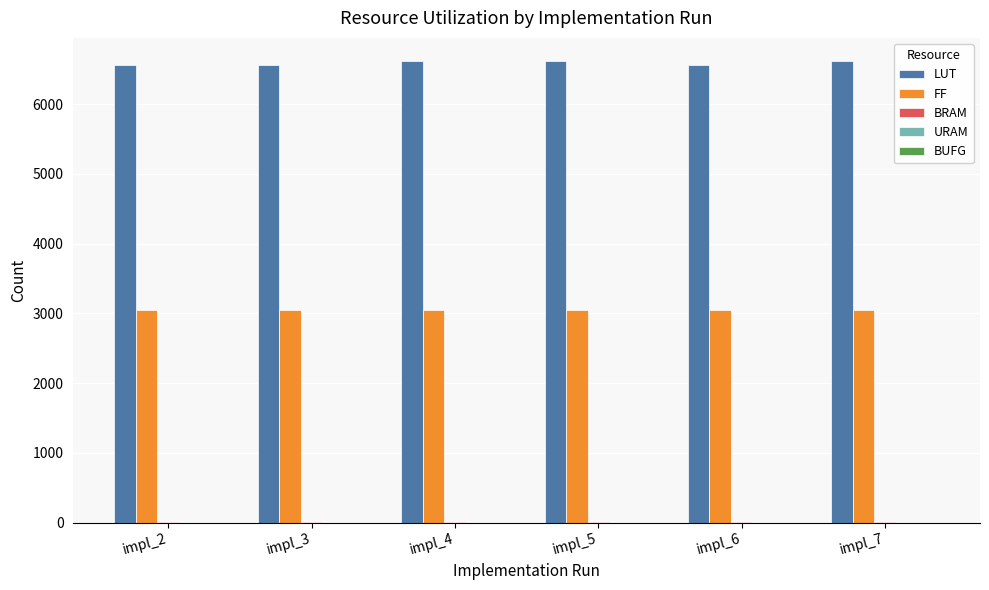

What is the greatest value displayed?

6618